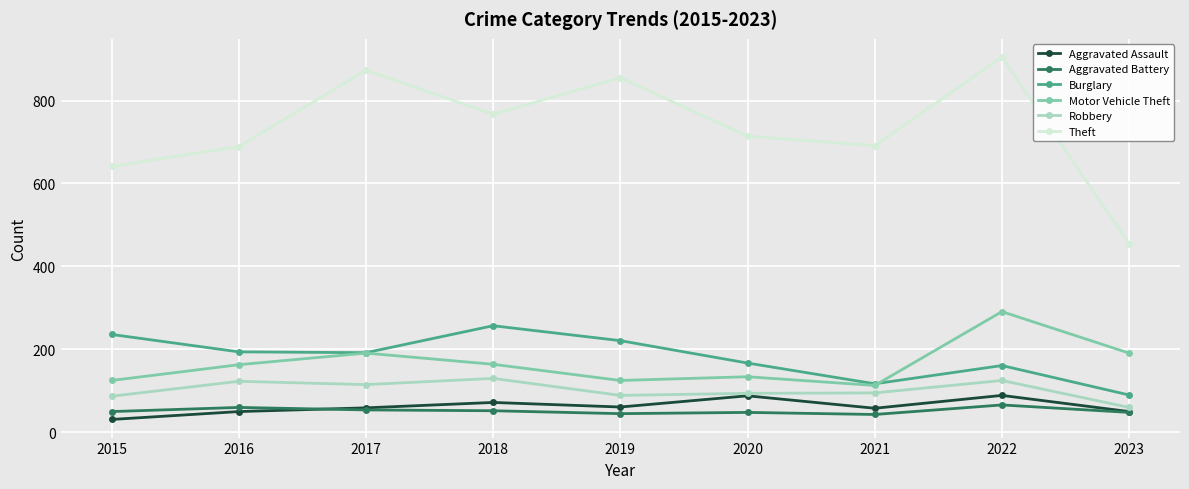

The Burglary series shows 145 at 2019. True or false?

False